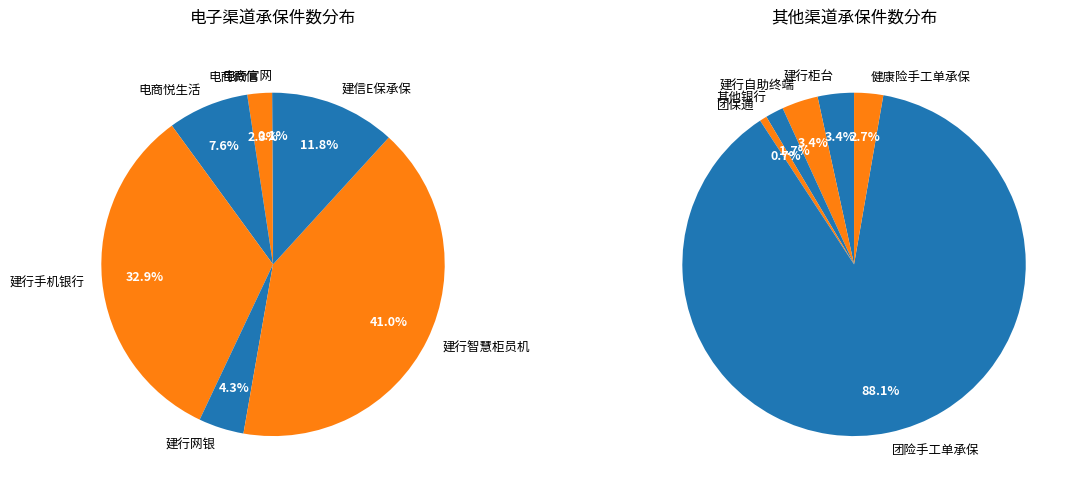

Is it true that 建行手机银行 is 20% of the pie?

False